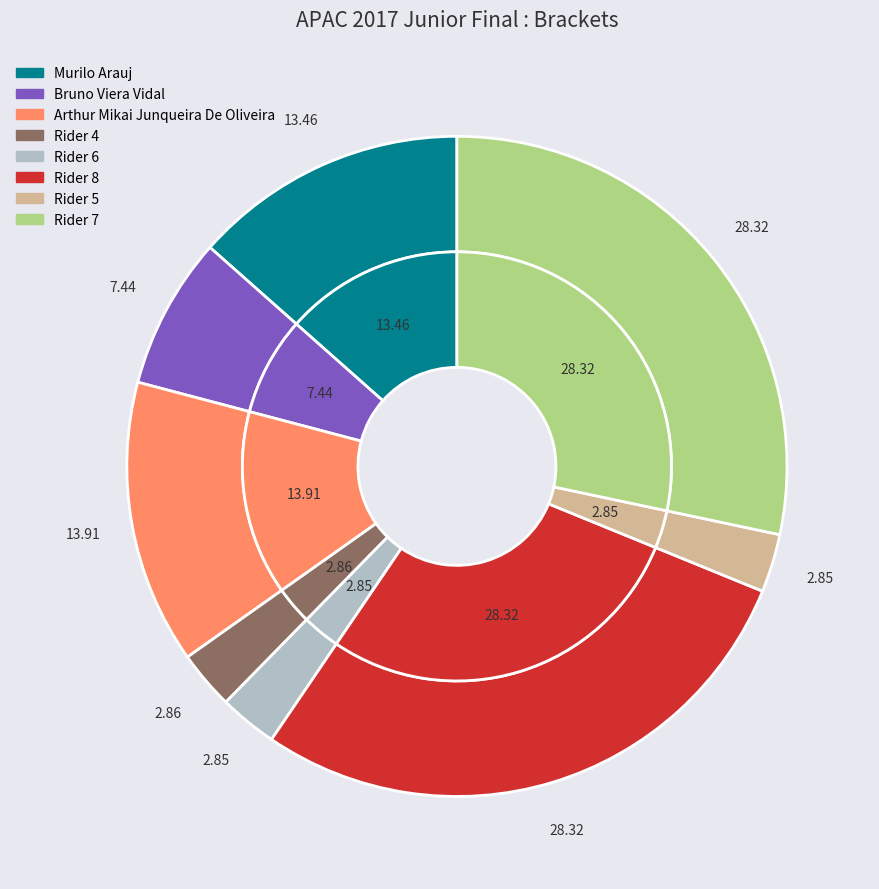

Does Rider 8 represent more than half of the total?

No